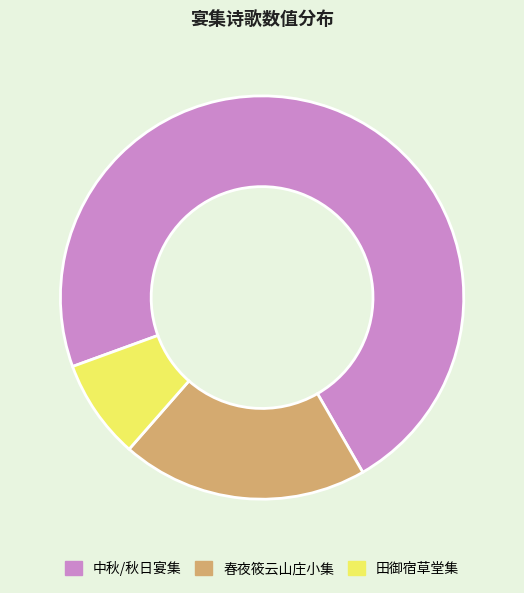

Does any single category account for the majority?

Yes